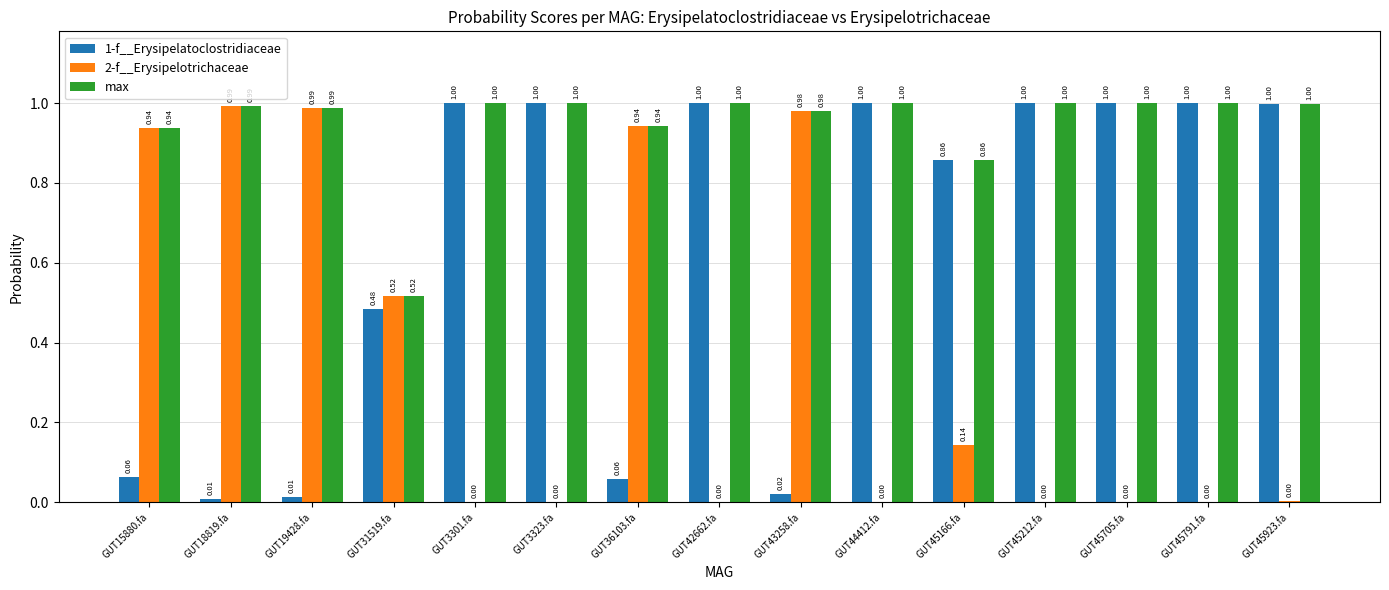

What is the sum of all 2-f__Erysipelotrichaceae values?

5.5